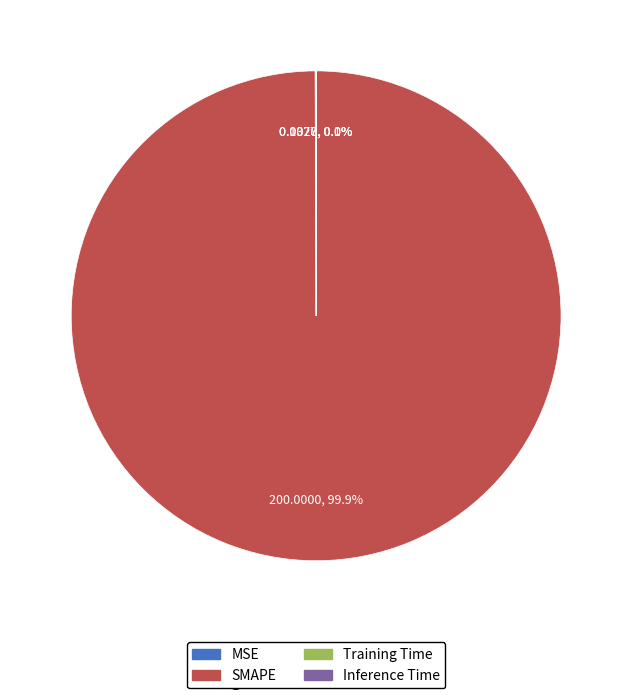

Does any single category account for the majority?

Yes